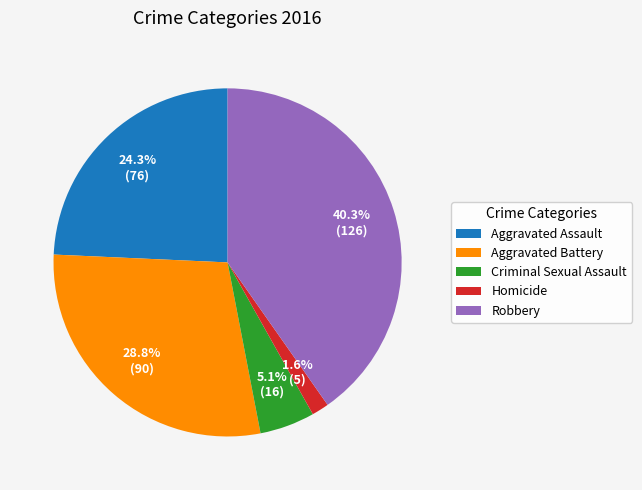

Rank the categories by value from lowest to highest.

Homicide, Criminal Sexual Assault, Aggravated Assault, Aggravated Battery, Robbery